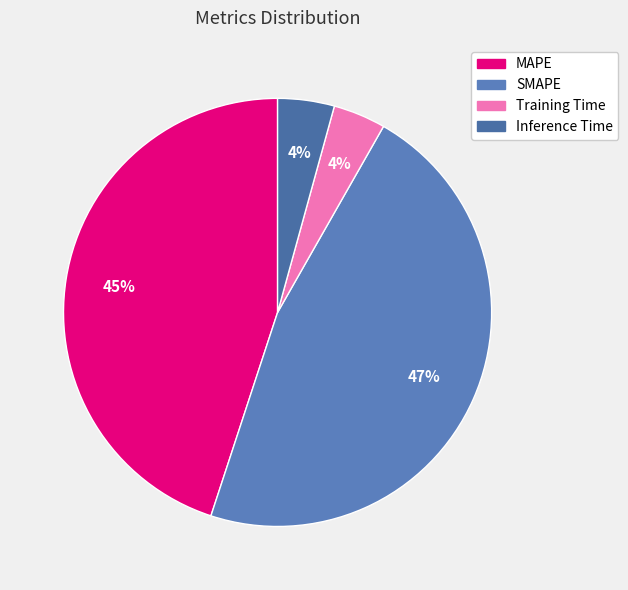

Which category has the biggest portion of the pie?

SMAPE